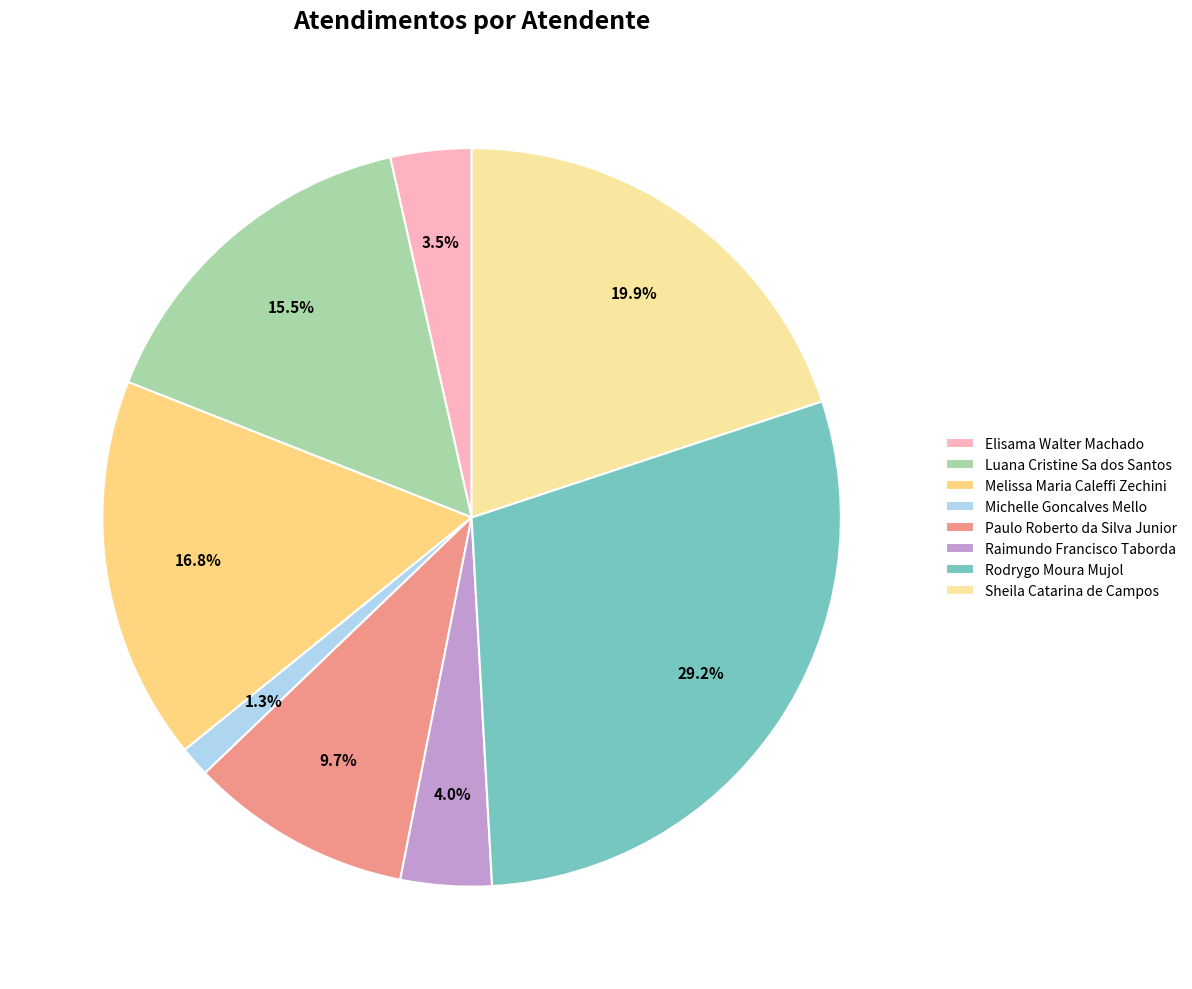

Does any single category account for the majority?

No